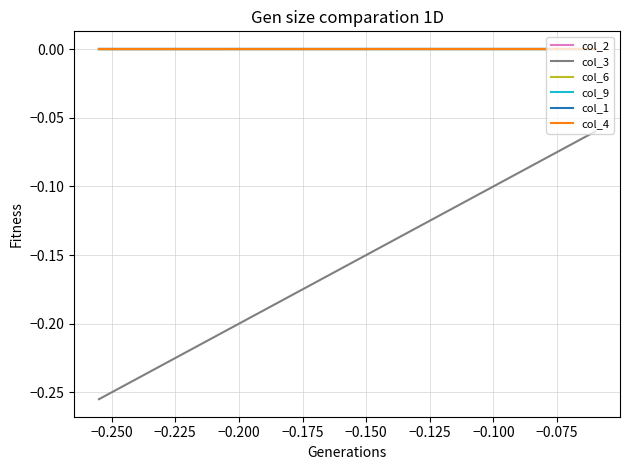

How many lines are shown in the chart?

6